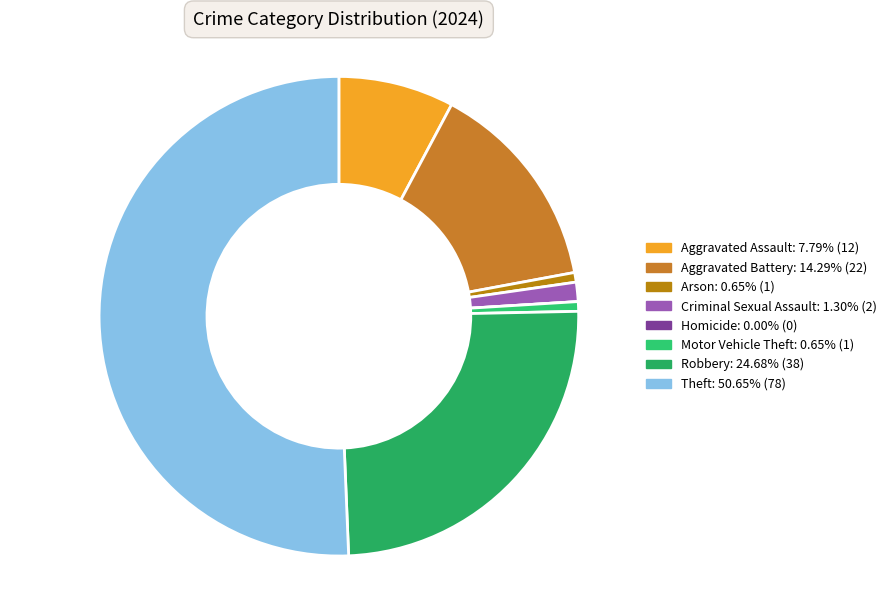

True or false: Criminal Sexual Assault accounts for 15% of the total.

False